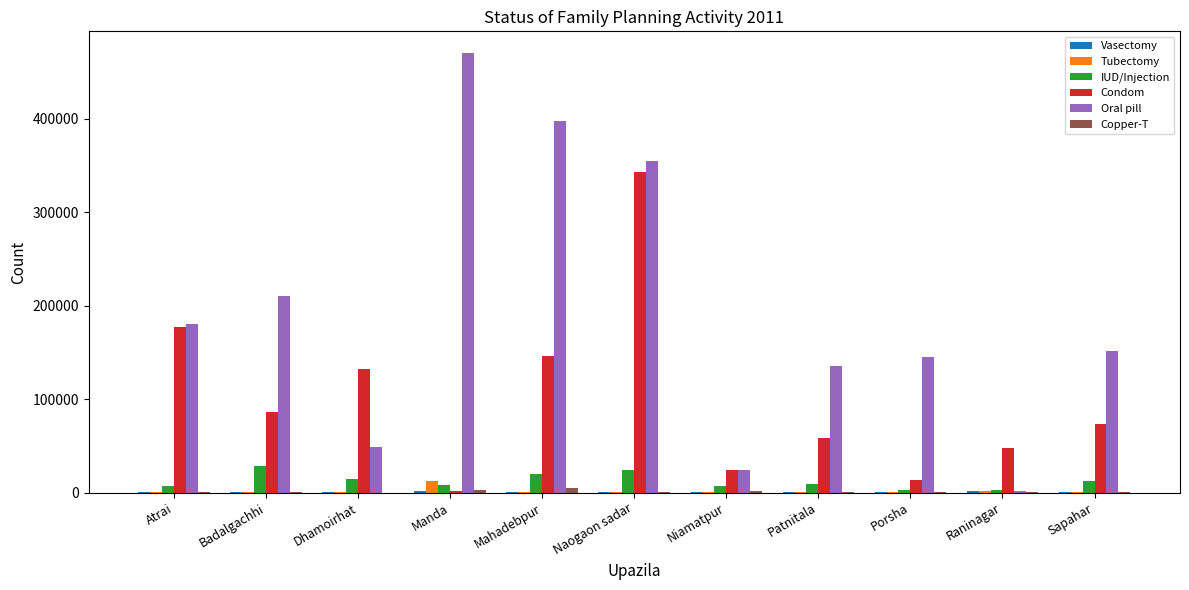

Which series has the largest total across all categories?

Oral pill